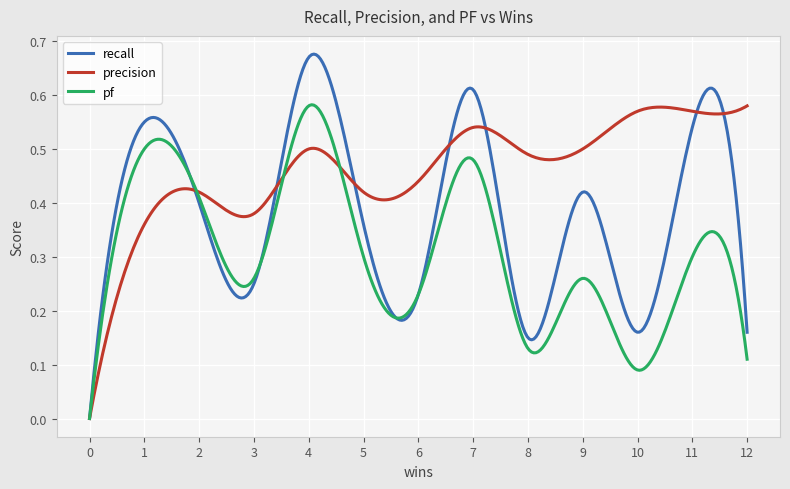

Rank the series by their average value, from lowest to highest.

pf, recall, precision